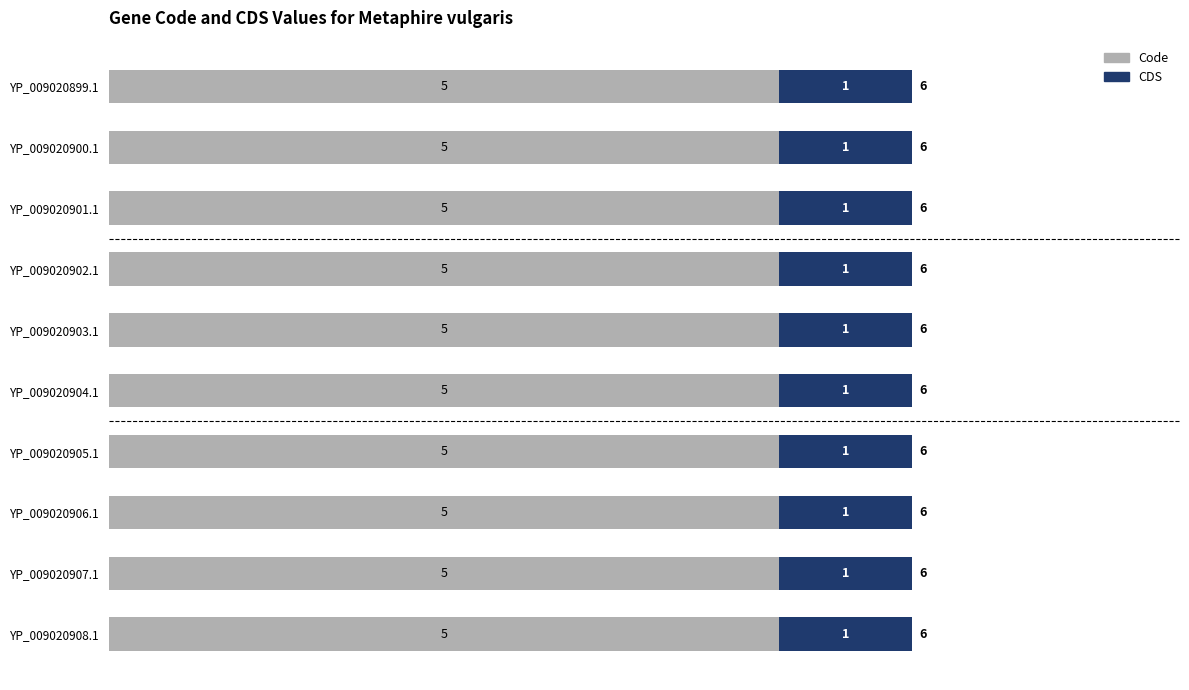

Is it true that Code equals 7 at YP_009020906.1?

False